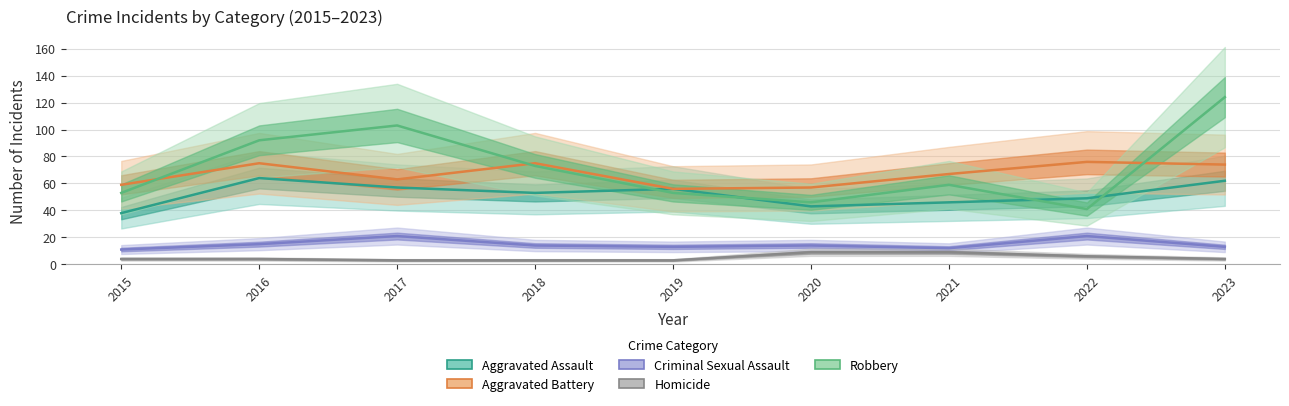

True or false: Aggravated Assault and Aggravated Battery intersect in this chart.

False